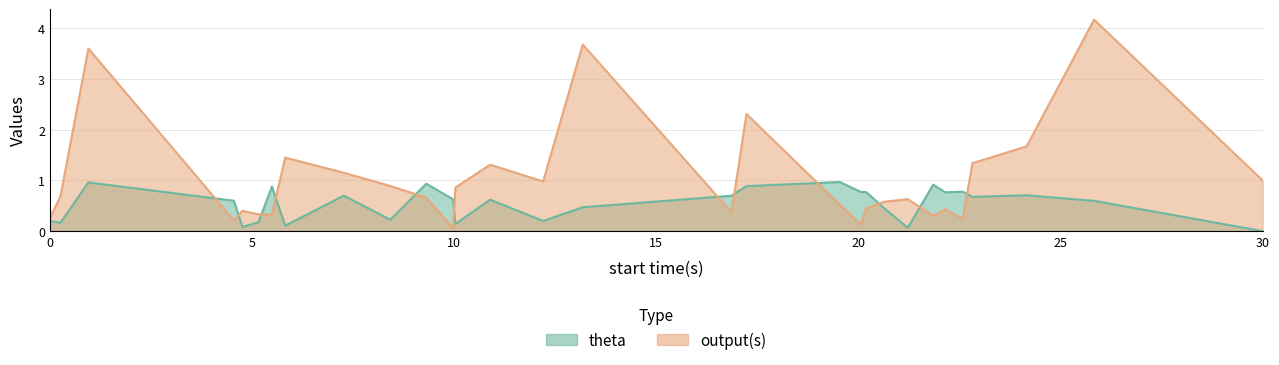

What are all the series names shown in the legend?

theta, output(s)